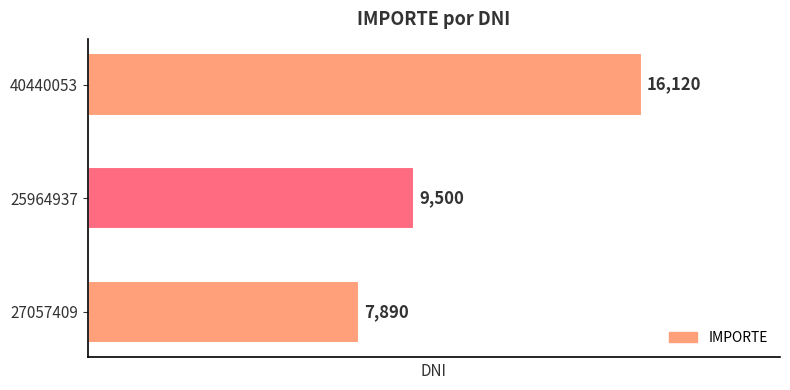

What is the difference between the maximum and minimum values?

8230